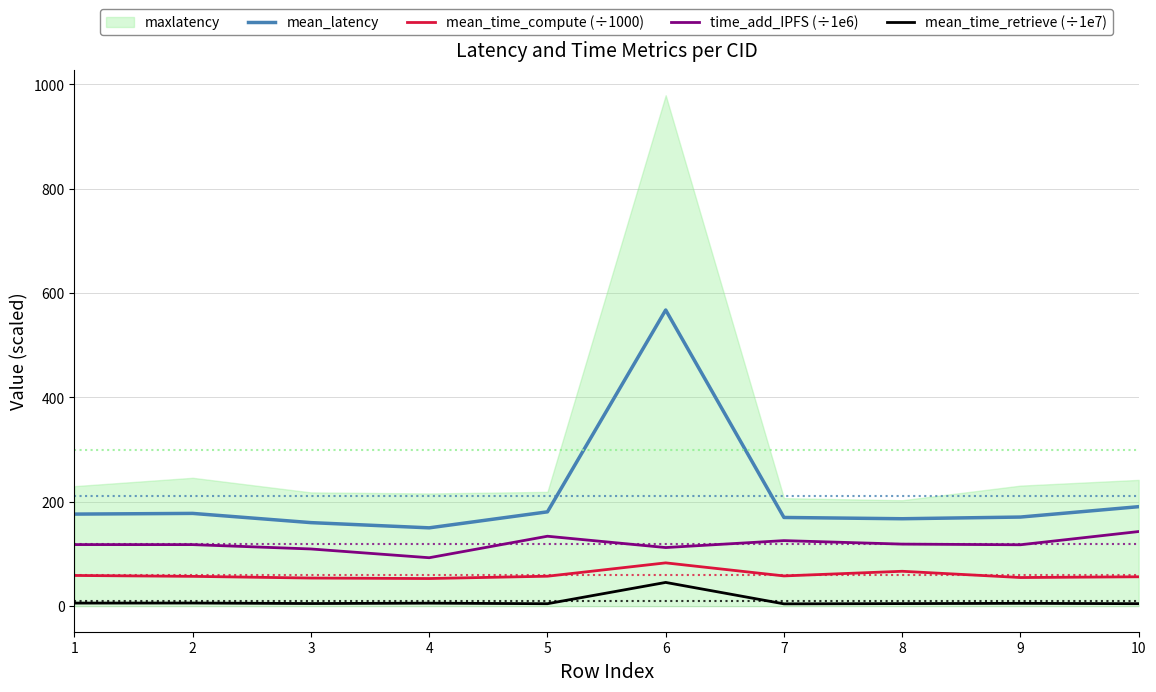

Where is the first local minimum for time_add_IPFS (÷1e6)?

4